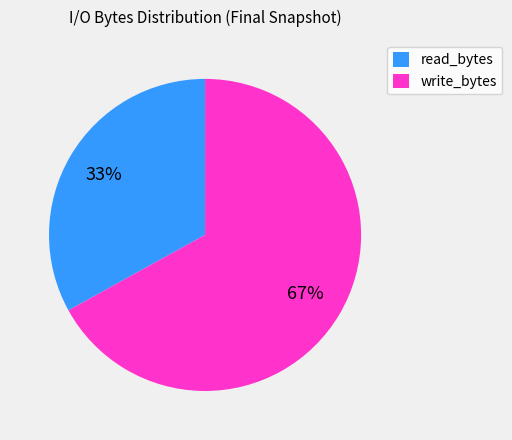

Rank the categories by value from highest to lowest.

write_bytes, read_bytes